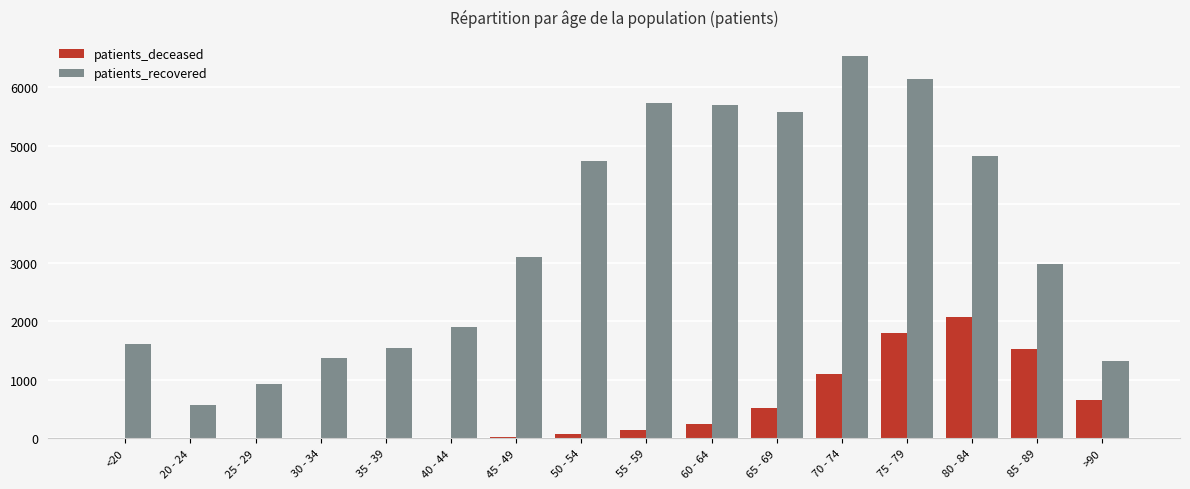

Which series has the largest total across all categories?

patients_recovered